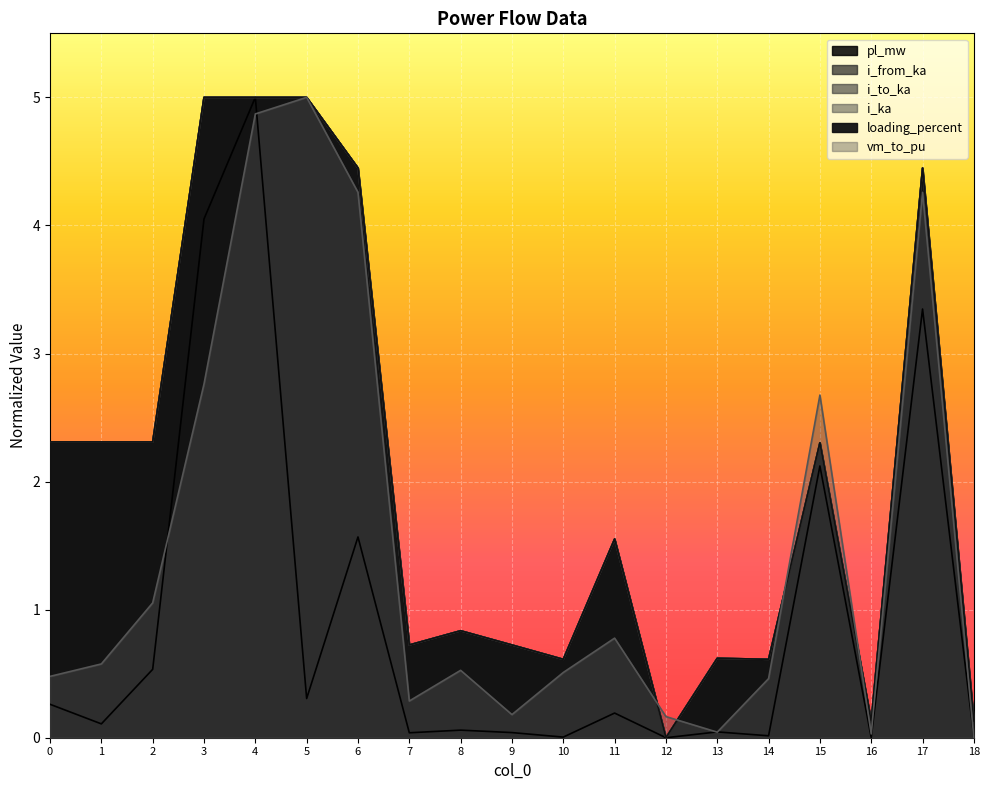

Between which two adjacent categories do i_from_ka and i_to_ka first intersect?

0 and 1